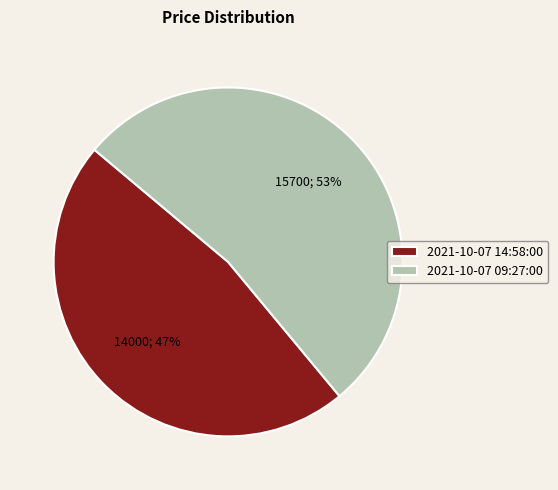

Rank the categories by value from highest to lowest.

2021-10-07 09:27:00, 2021-10-07 14:58:00